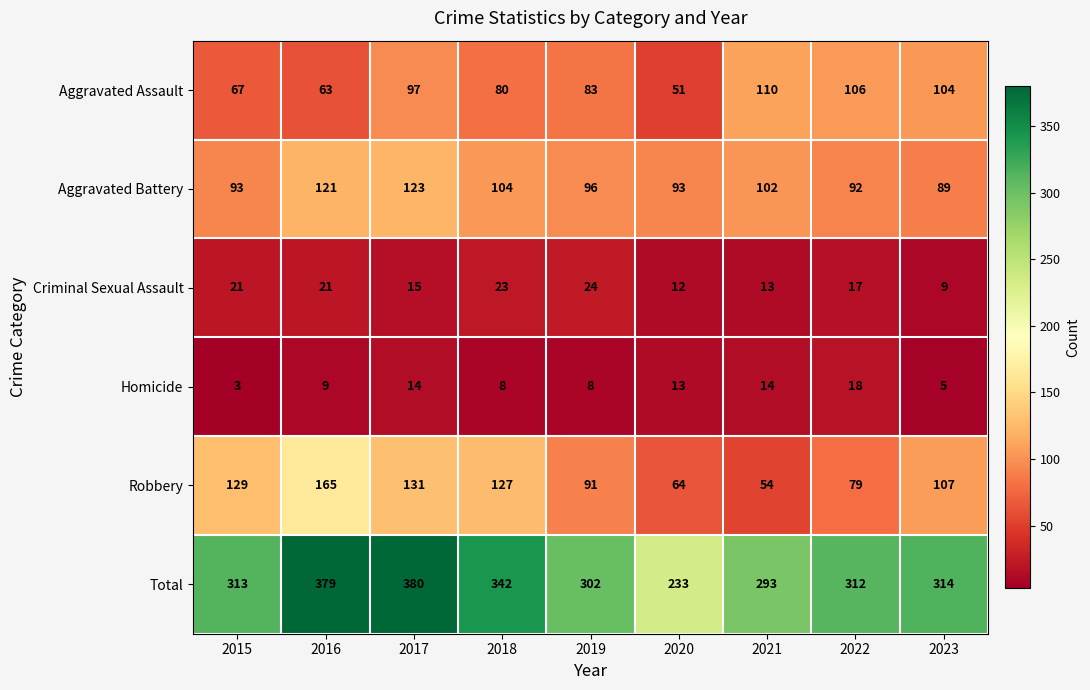

At which category is the sum across all series the highest?

2017